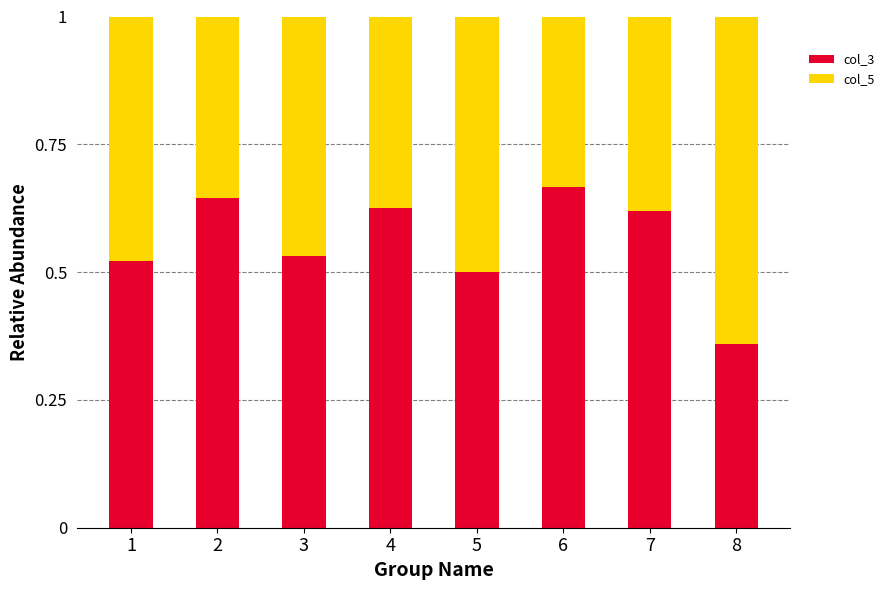

What is the total value across all series at 7?

1.0